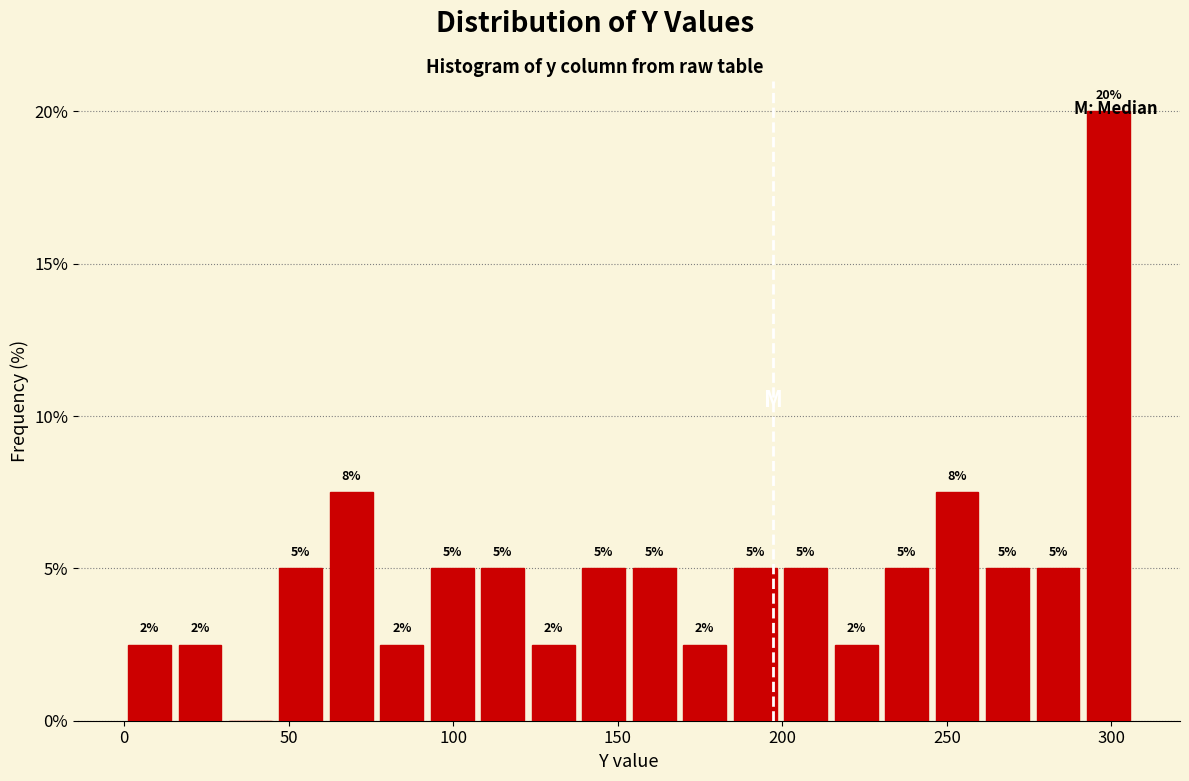

Read against the x-axis, roughly where is the centre of the tallest bar?

300